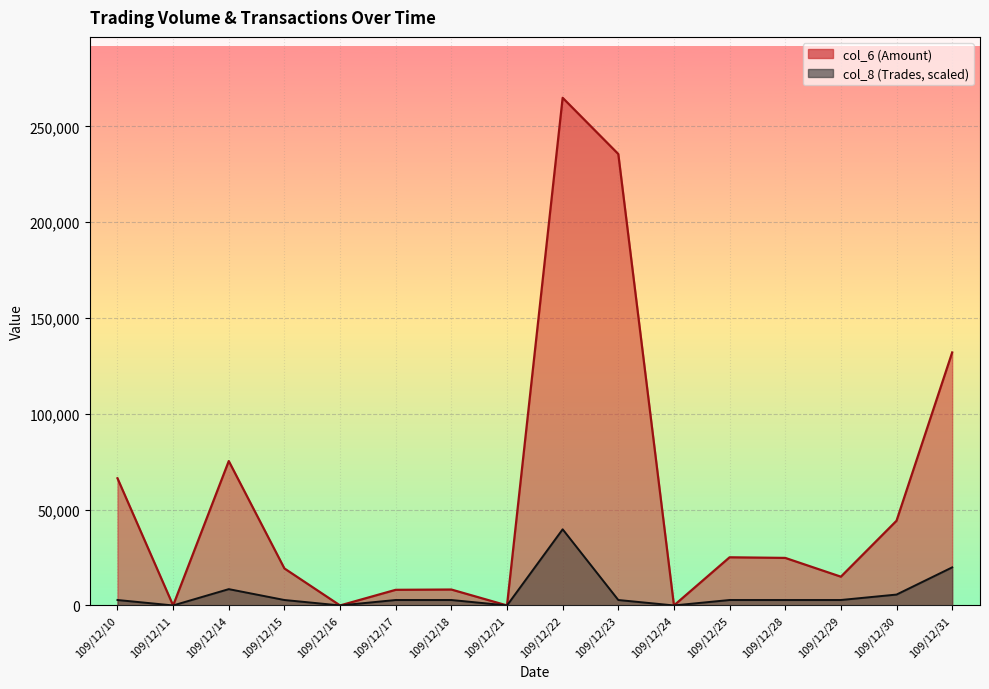

Rank the series at 109/12/30 from highest to lowest value.

col_6, col_8